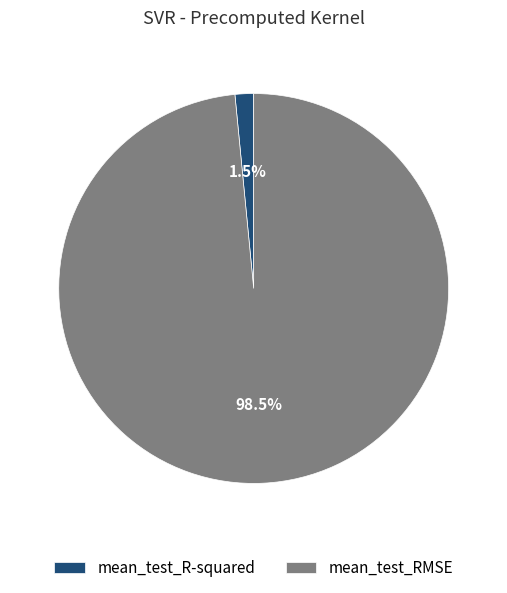

Does mean_test_RMSE account for over 50% of the chart?

Yes